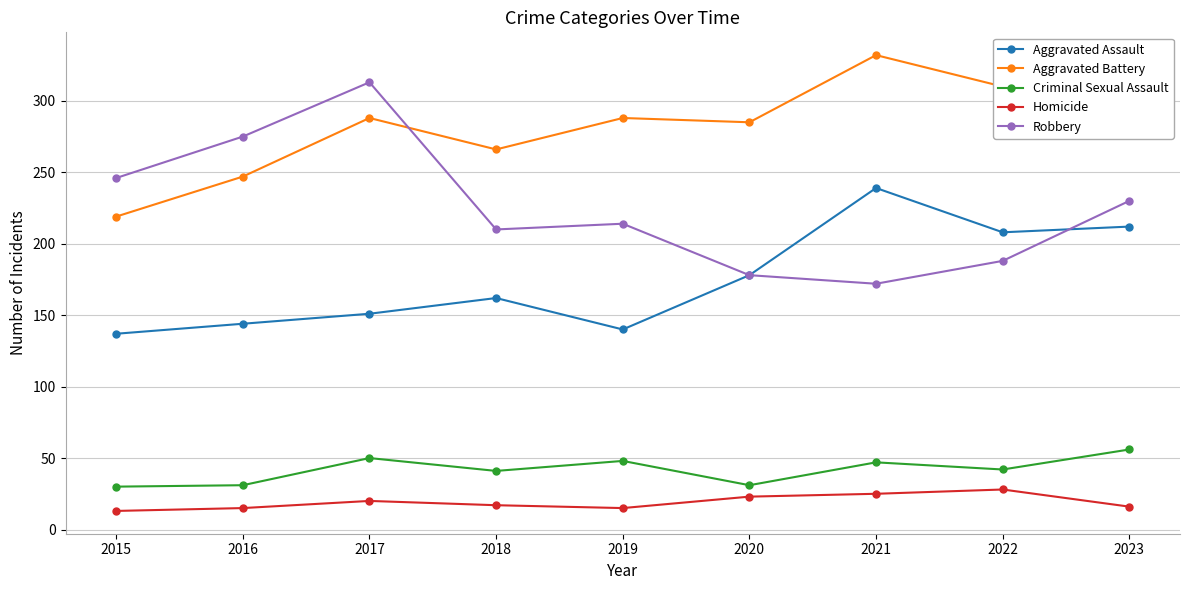

Which series has the largest total across all categories?

Aggravated Battery